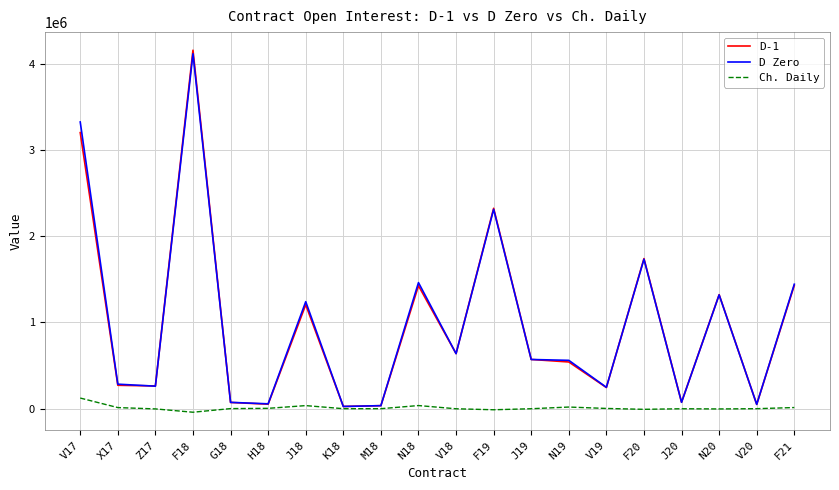

What position from the left is H18?

6